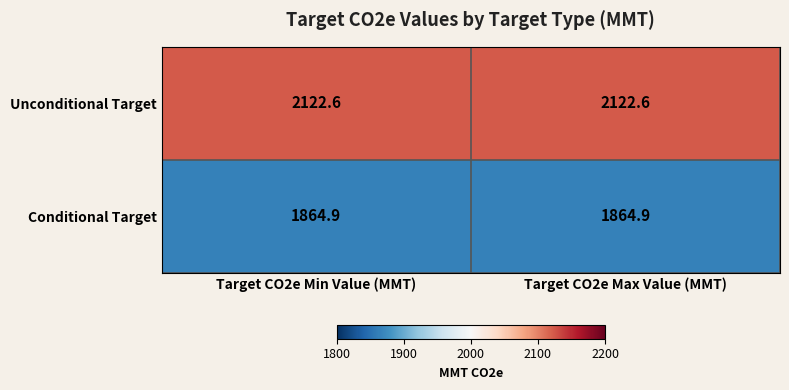

True or false: Conditional Target has a value of 1864.9 at Target CO2e Min Value (MMT).

True